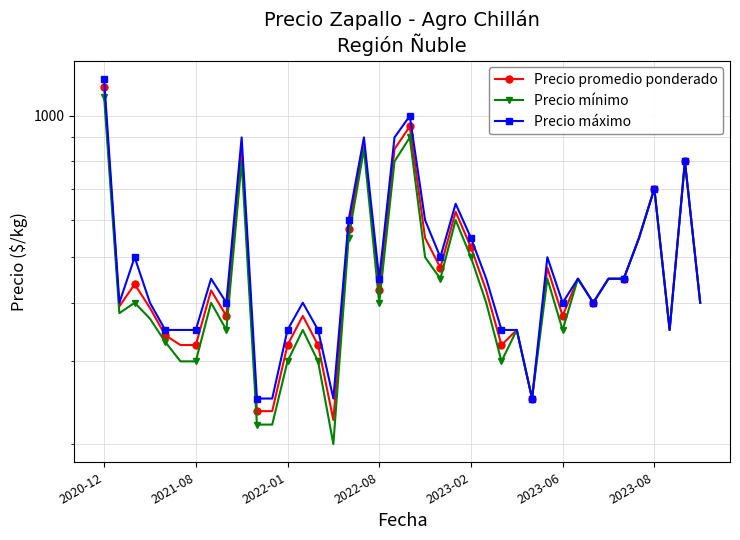

What is the spread (max minus min) of values at 19?

100